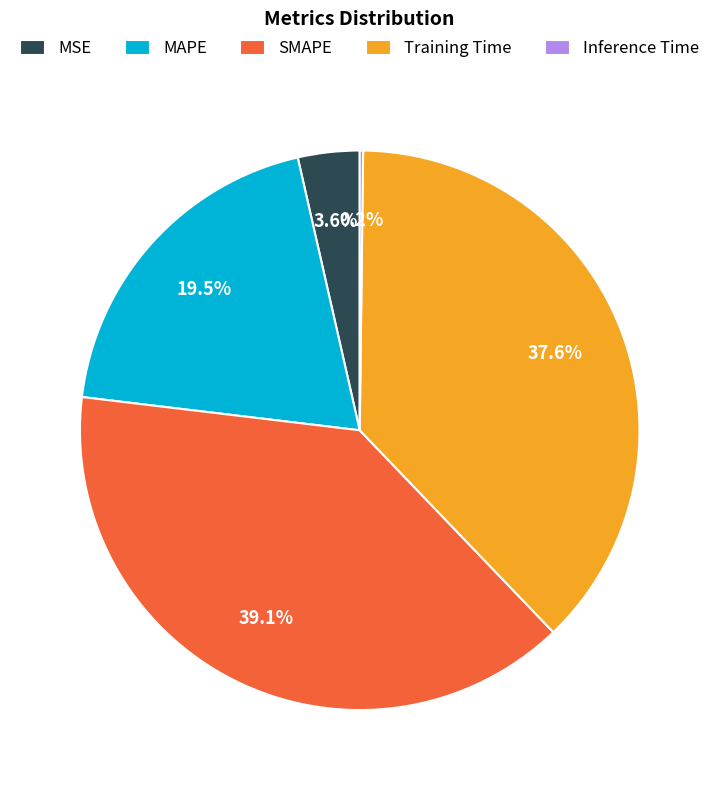

Does MAPE represent more than half of the total?

No